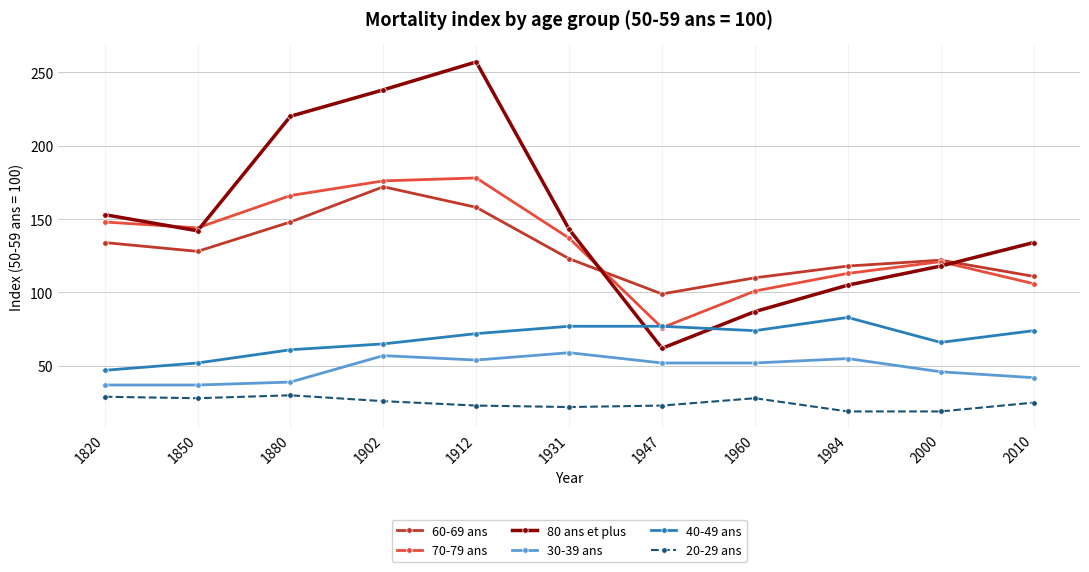

At which category does the chart reach its peak across all series?

1912